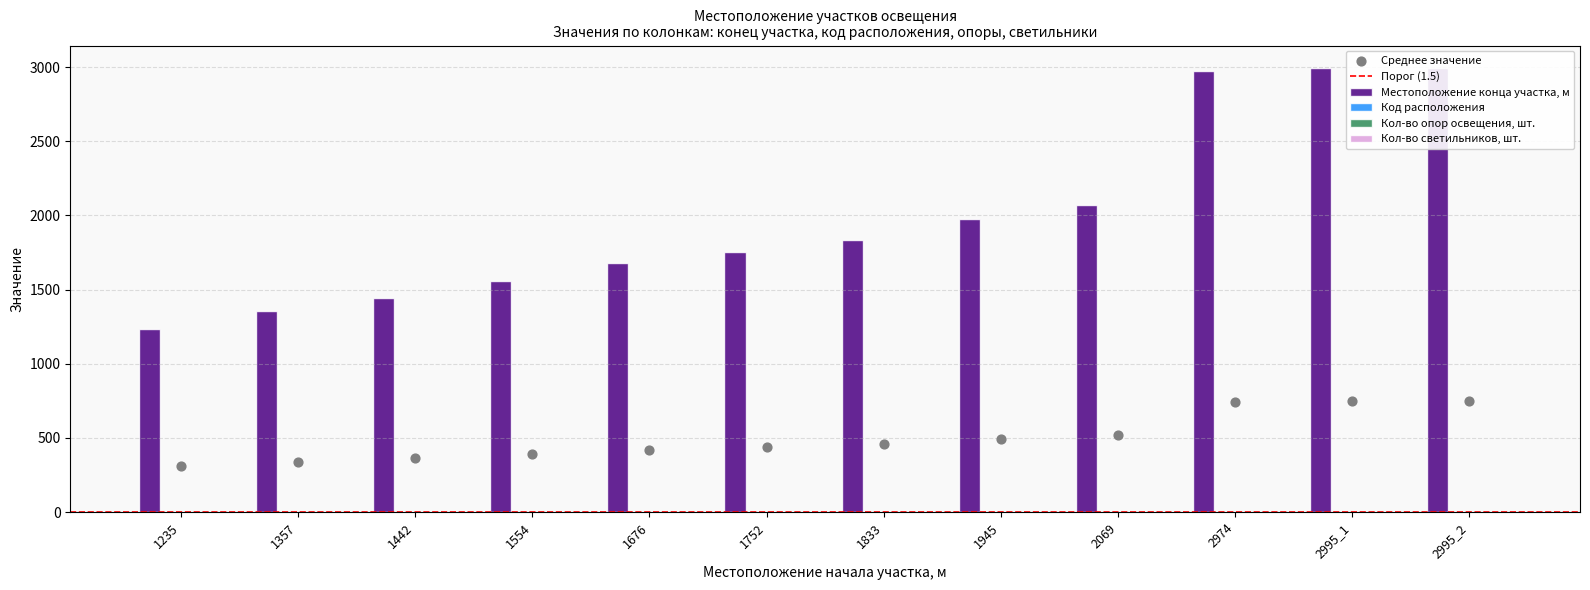

What is the total value across all series at 2069?

2070